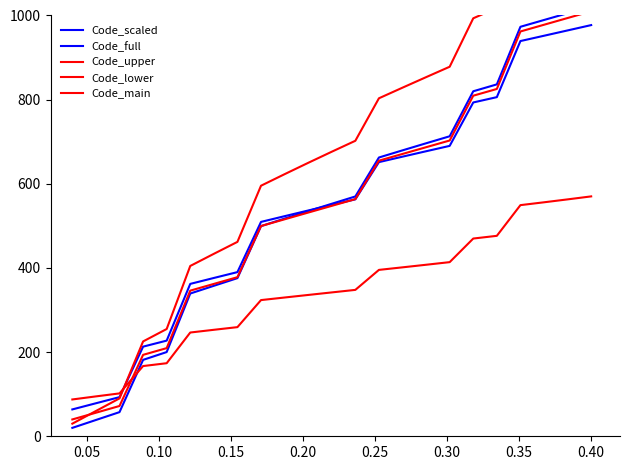

After their last crossing, which series has the higher values: Code_full or Code_lower?

Code_full